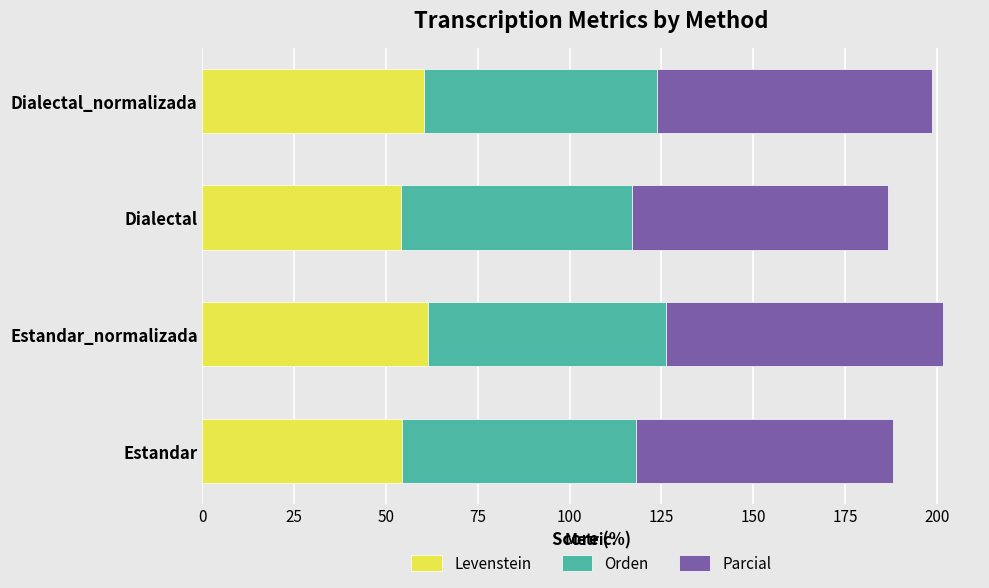

What is the sum of all Levenstein values?

230.4